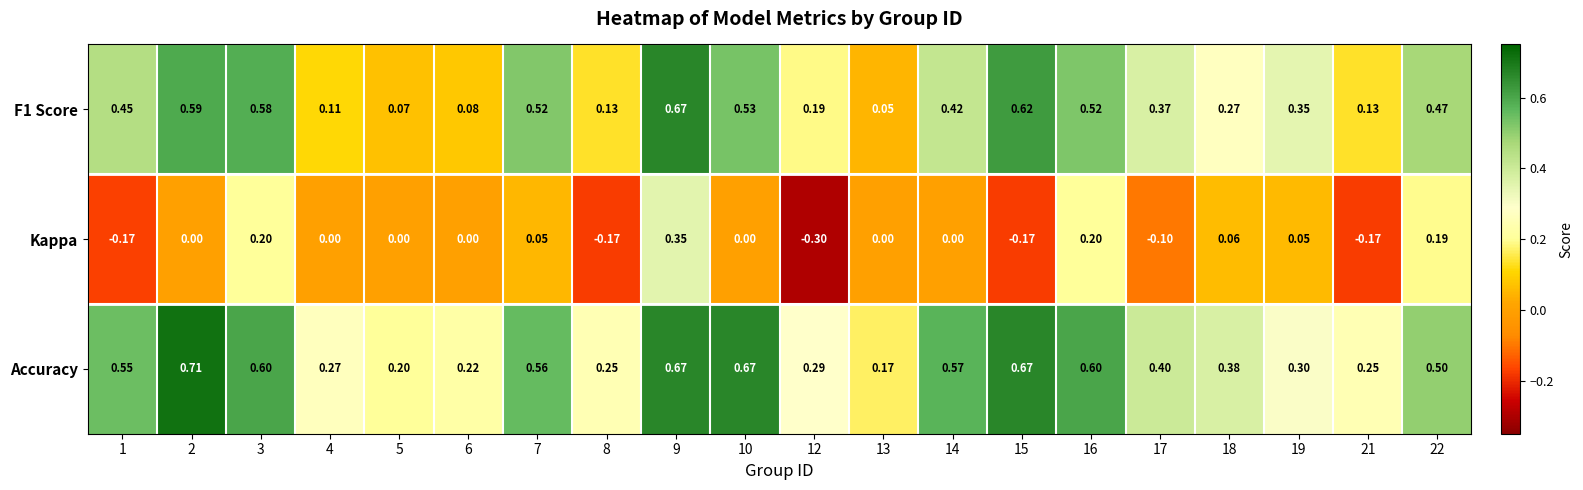

Count the number of data series in this chart.

3